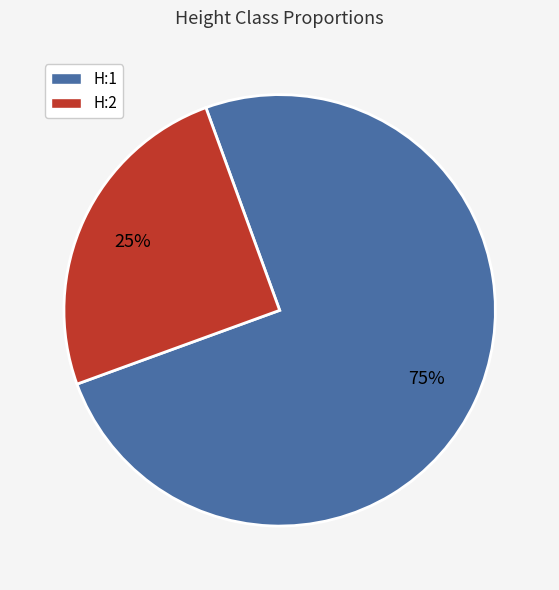

True or false: H:2 accounts for 33% of the total.

False